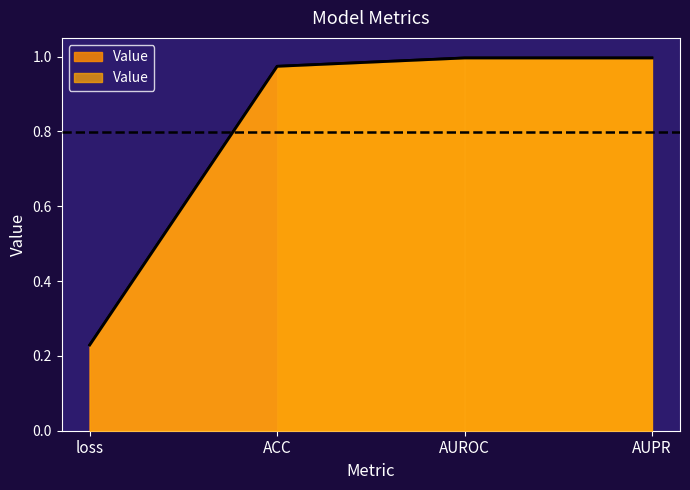

True or false: the data shows 1.0 at AUPR.

True